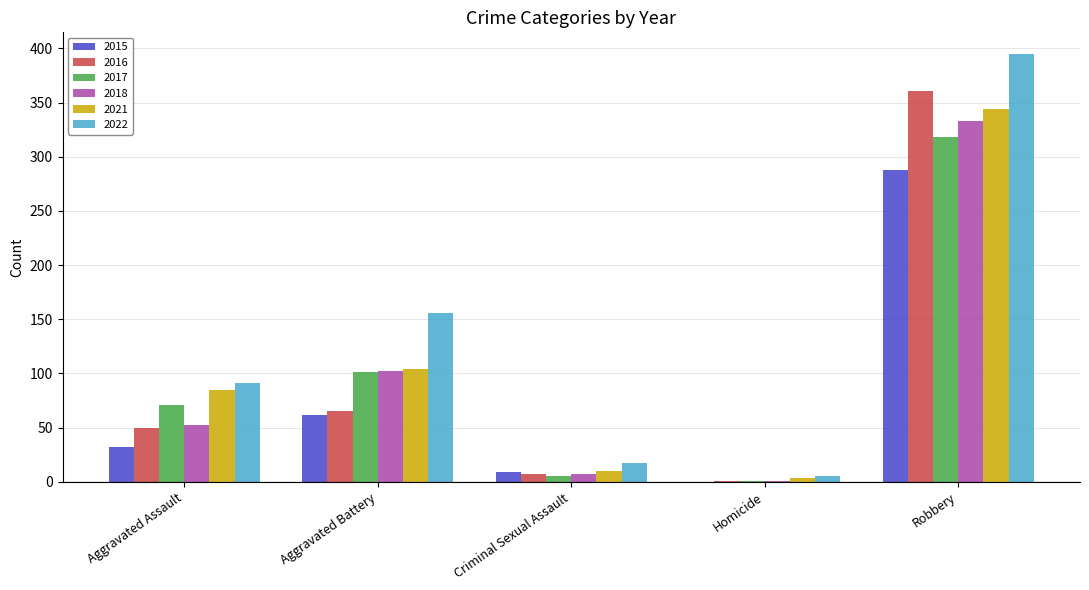

True or false: 2018 has a value of 215 at Robbery.

False